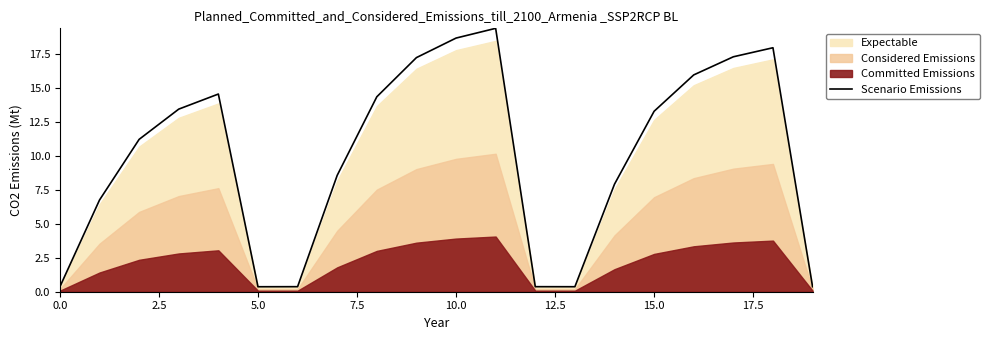

Count the number of categories in the chart.

20